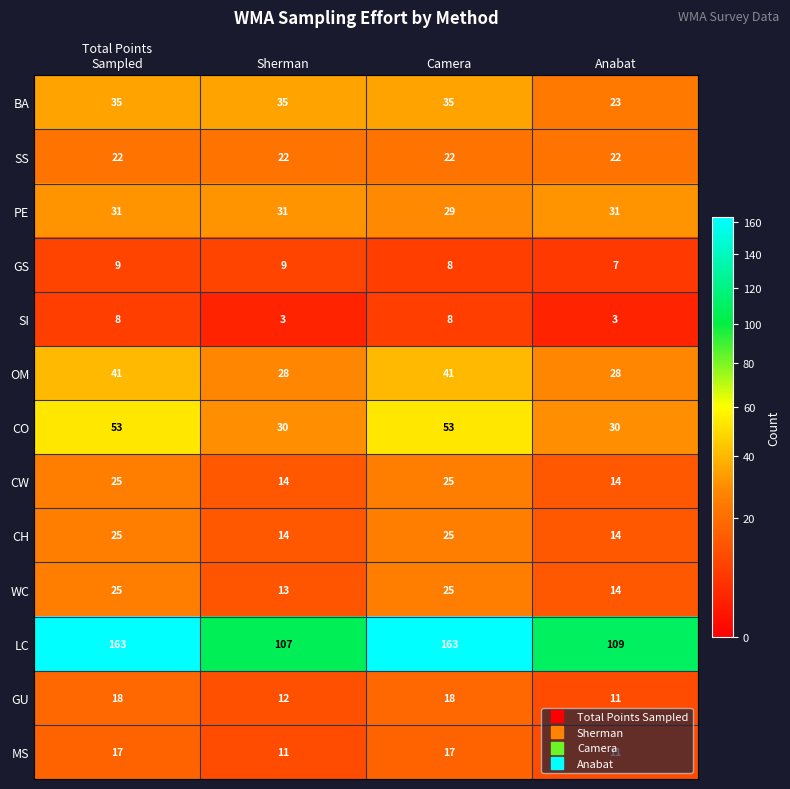

What is the smallest value displayed?

3